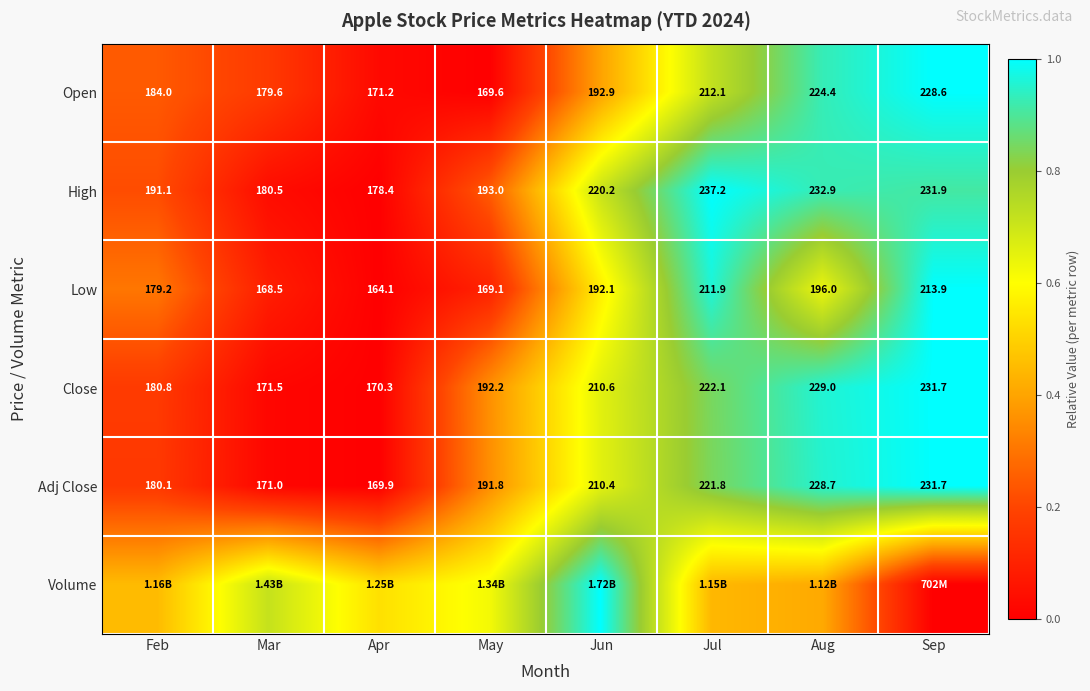

Rank the categories by High value from highest to lowest.

Jul, Aug, Sep, Jun, May, Feb, Mar, Apr